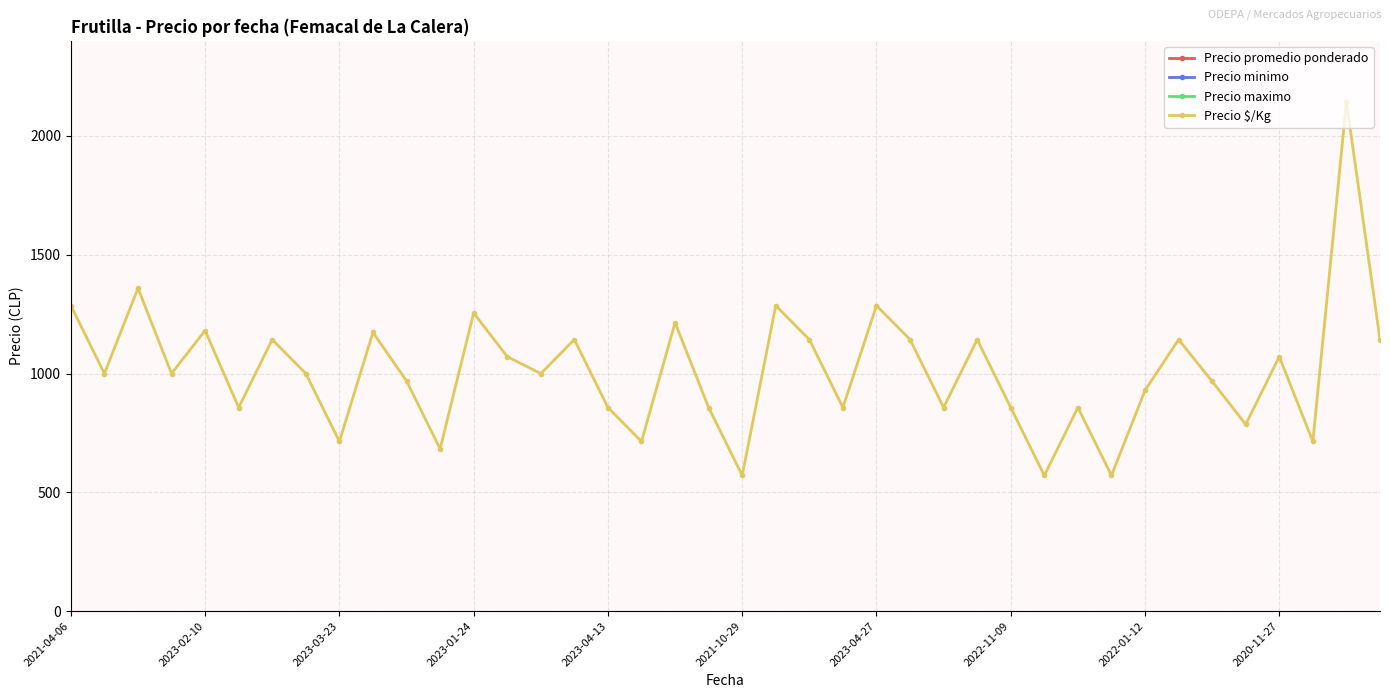

At which category is the sum across all series the highest?

38